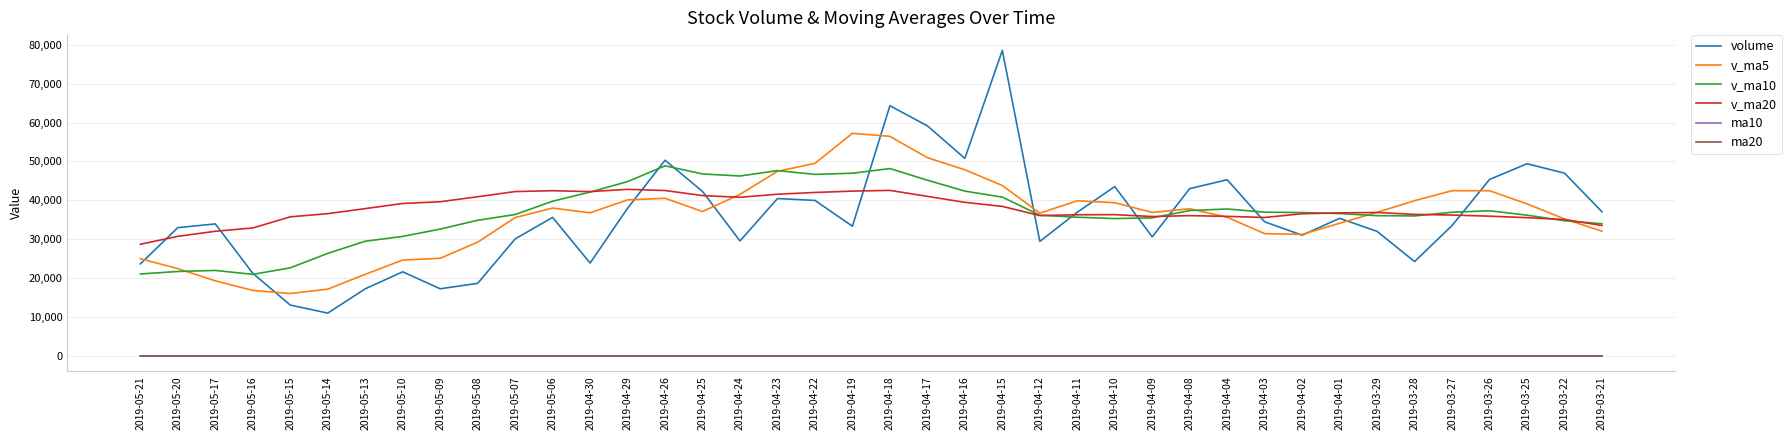

At which category does v_ma5 reach its first local valley?

2019-05-15